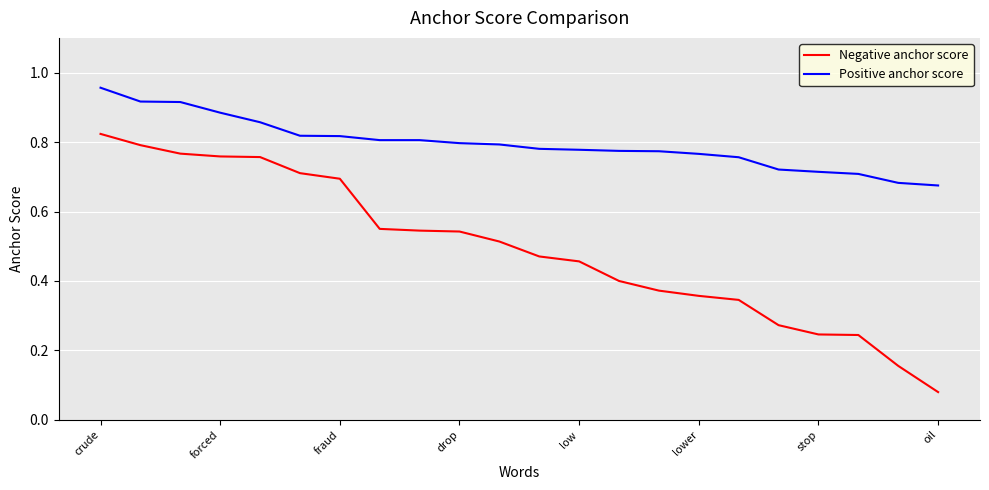

Rank the series by their average value, from lowest to highest.

Negative anchor score, Positive anchor score